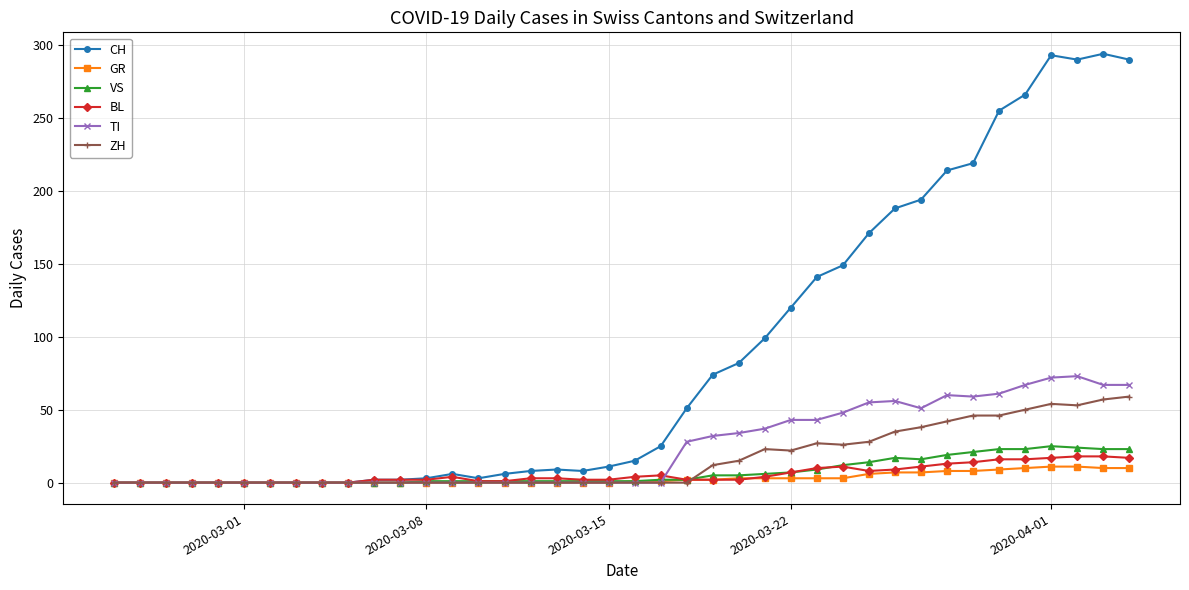

How many distinct data groups are displayed?

6